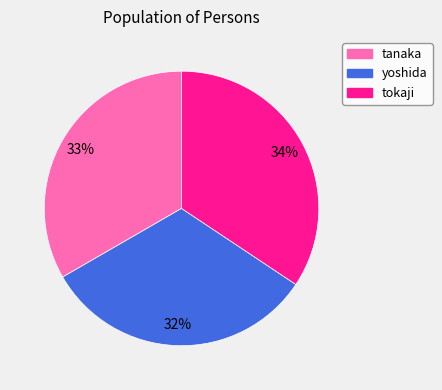

Which slice is the smallest?

yoshida